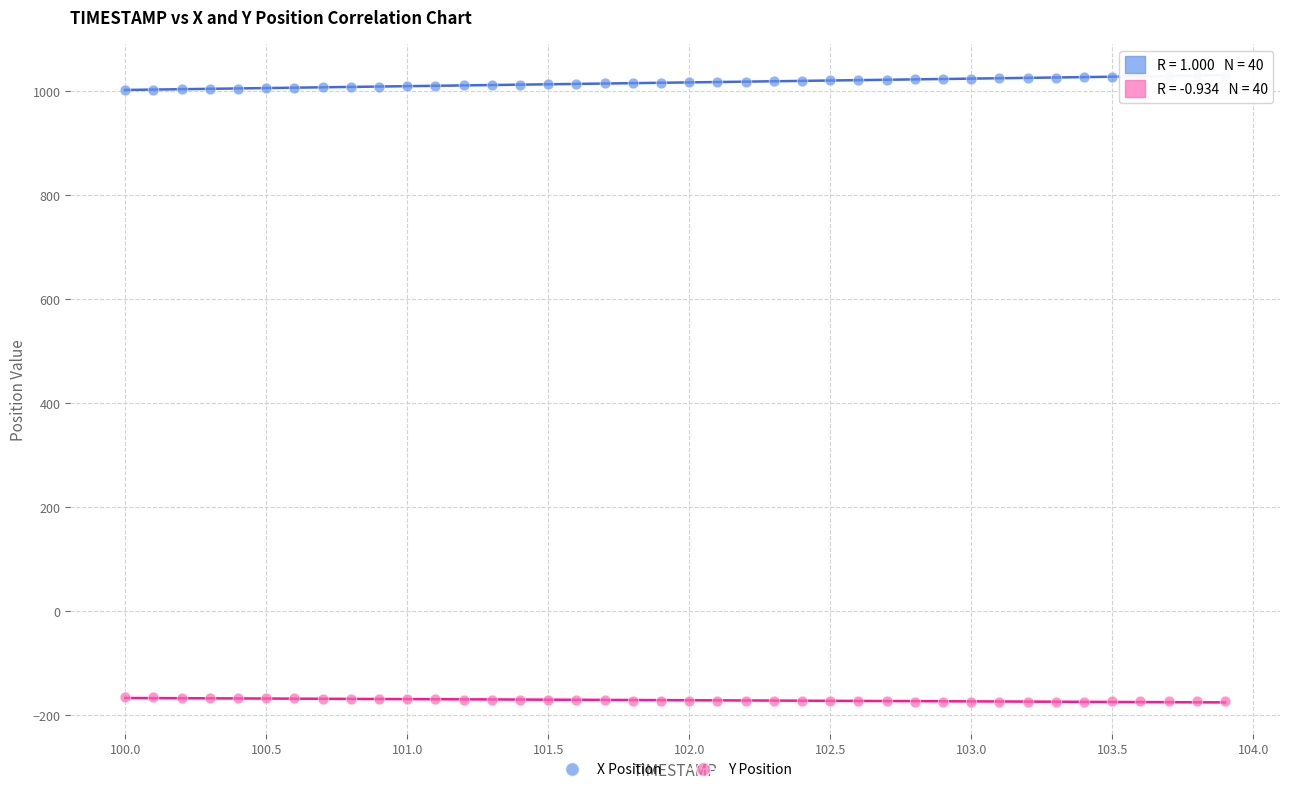

Which series reaches the maximum Y coordinate?

X Position